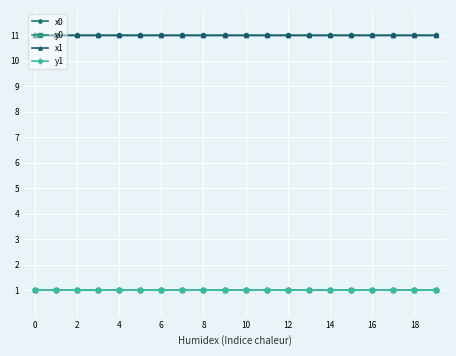

What is the value of the y1 point at the 1st from the left?

1.0